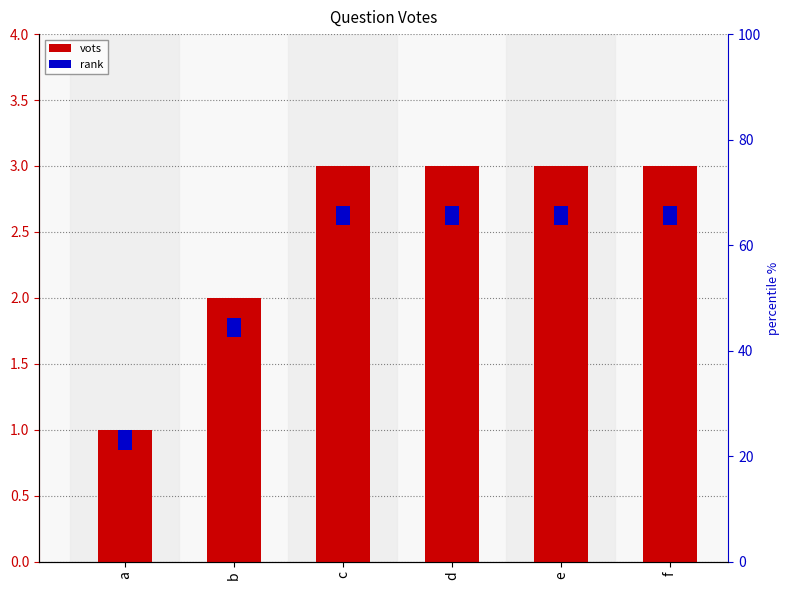

List the series in order of their peak value, highest first.

vots, rank